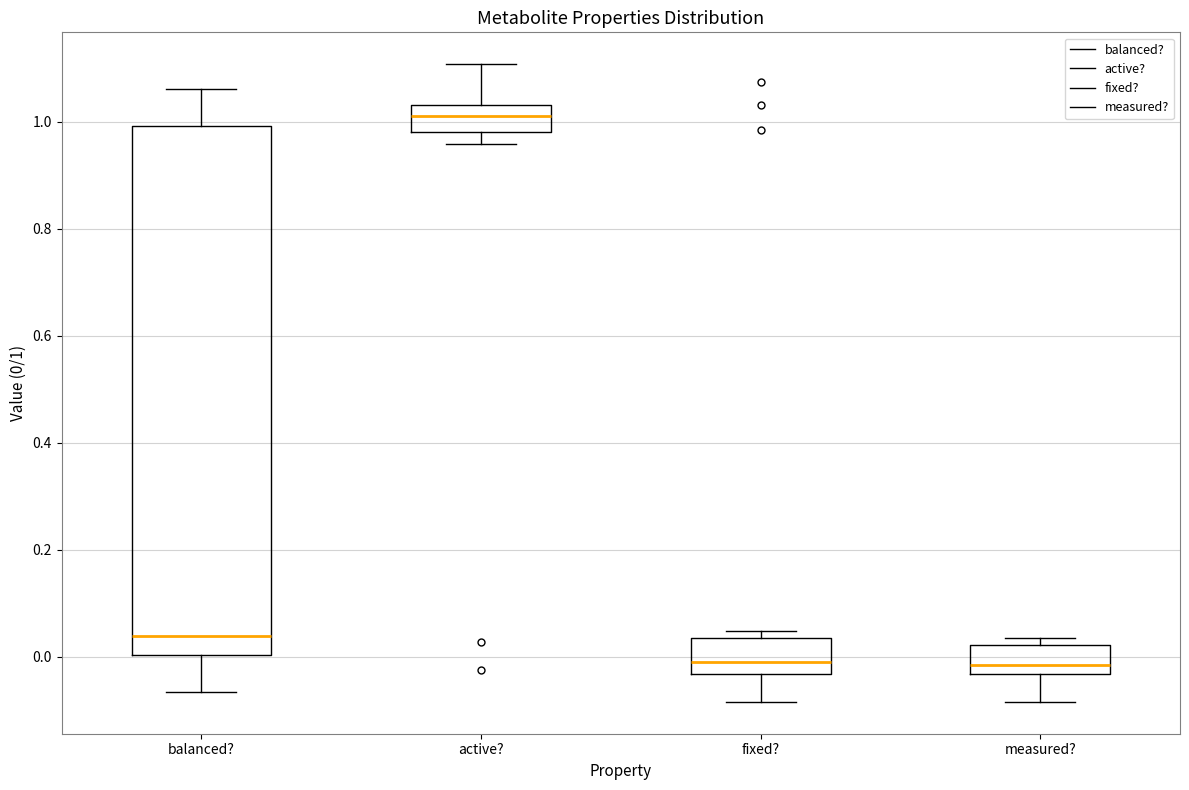

Which box is the tallest, from its lower edge to its upper edge?

balanced?